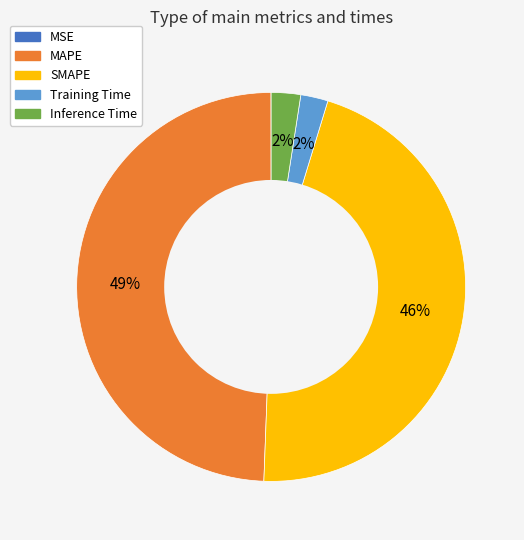

Is there any slice that represents more than half of the pie?

No